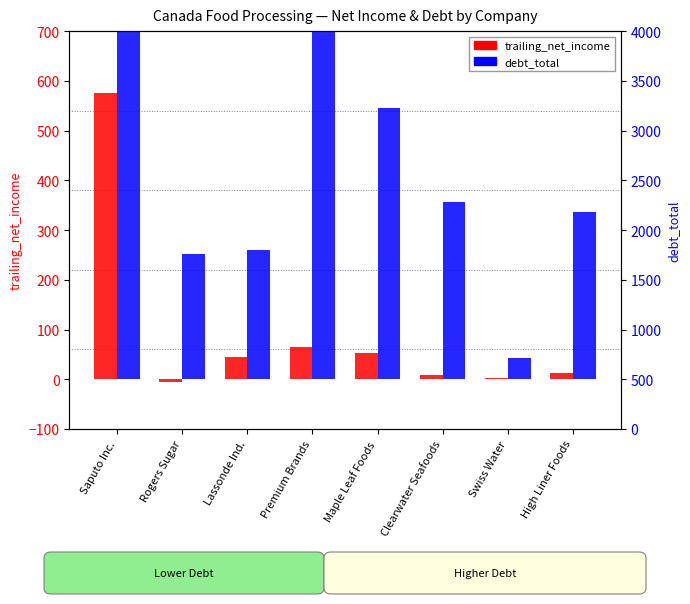

What is the total value across all series at Saputo Inc.?

6986.4